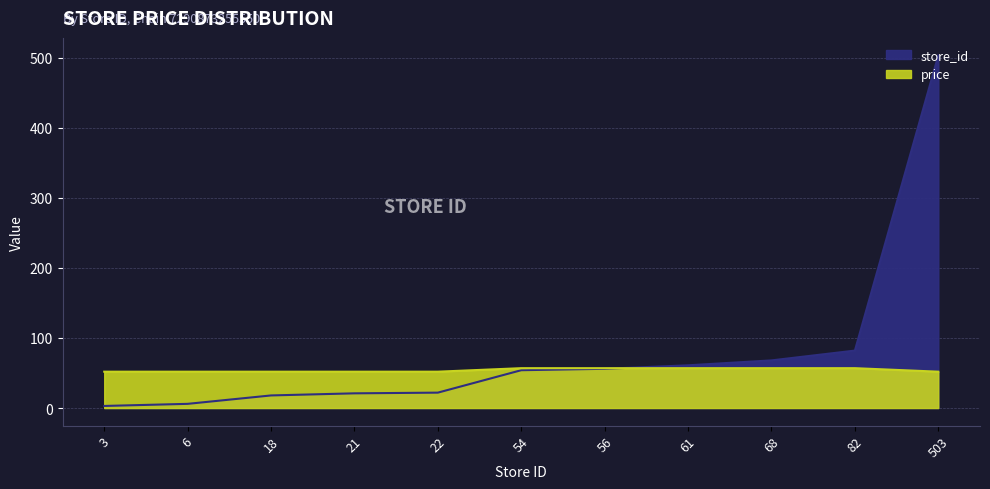

Is it true that price equals 24.2 at 61?

False